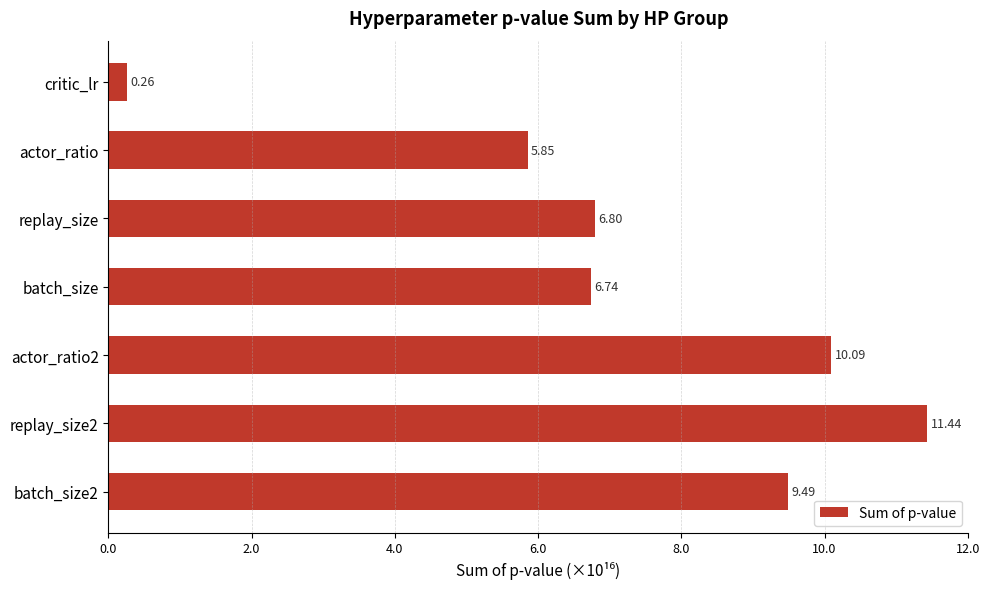

At which category does the chart reach its peak across all series?

replay_size2